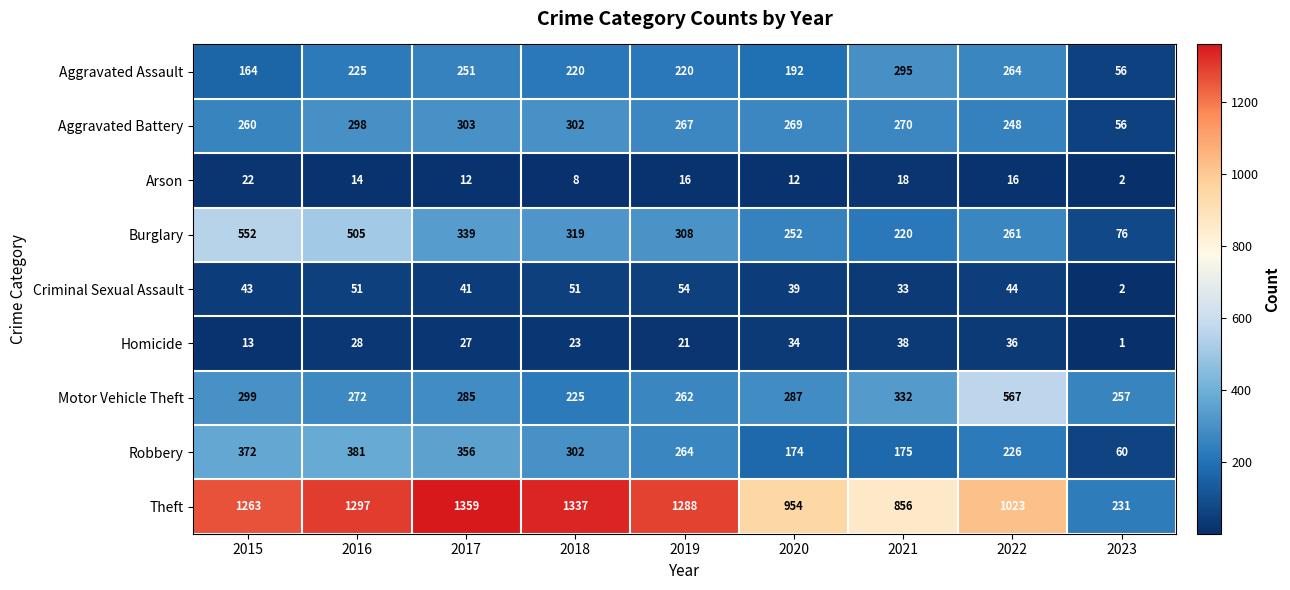

List the series in order of their peak value, highest first.

Theft, Motor Vehicle Theft, Burglary, Robbery, Aggravated Battery, Aggravated Assault, Criminal Sexual Assault, Homicide, Arson